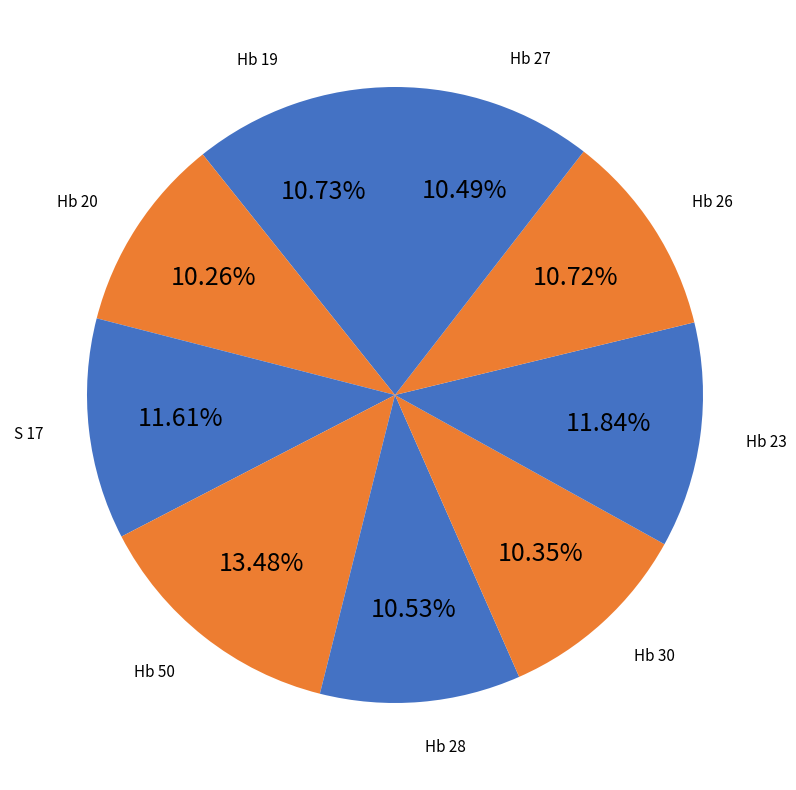

Is it true that Hb 28 is 11% of the pie?

True